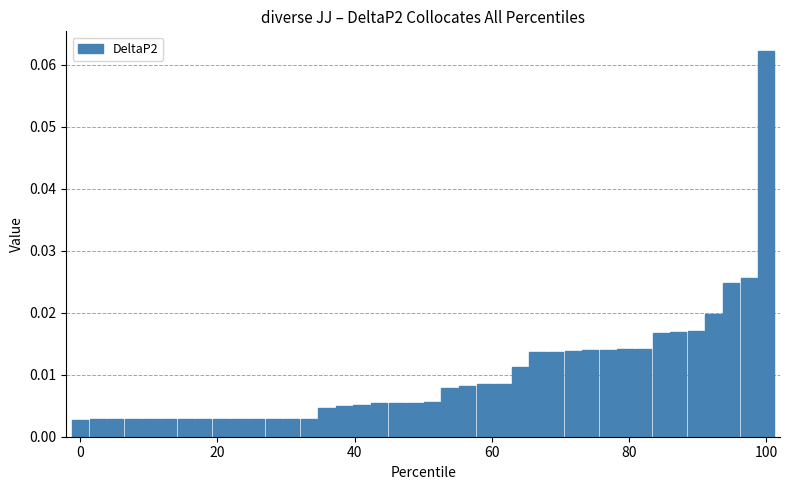

What is the sum of all values?

0.4